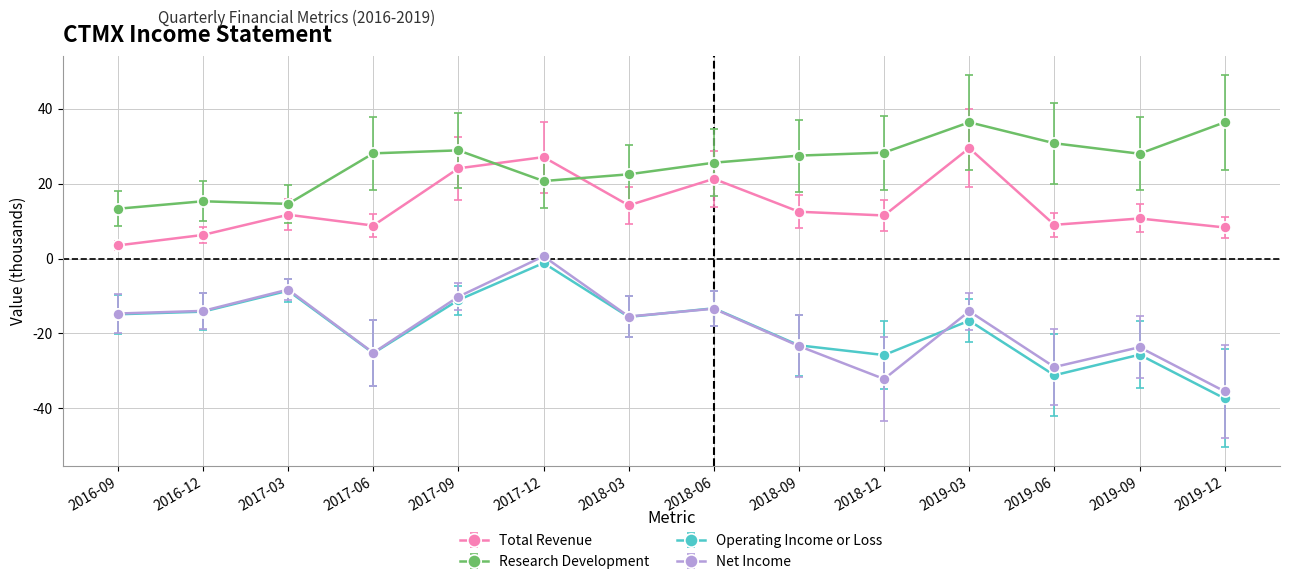

What is the value of the Net Income point at the 14th from the left?

-35.5